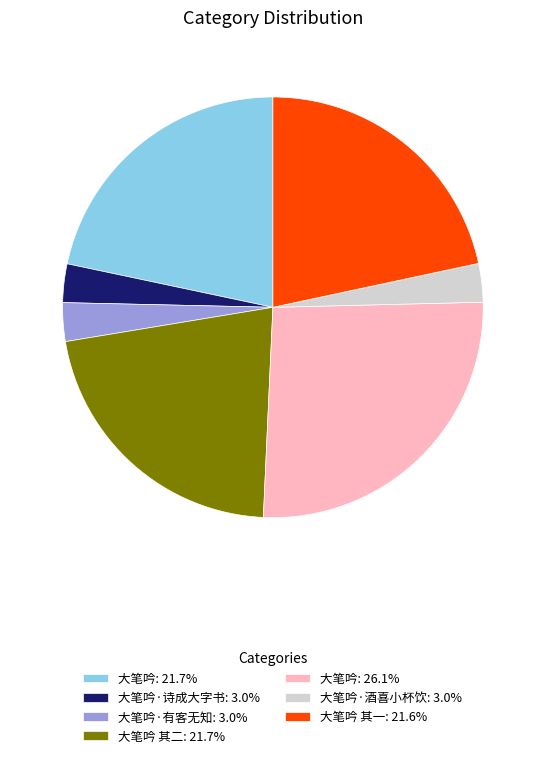

Does any single category account for the majority?

No